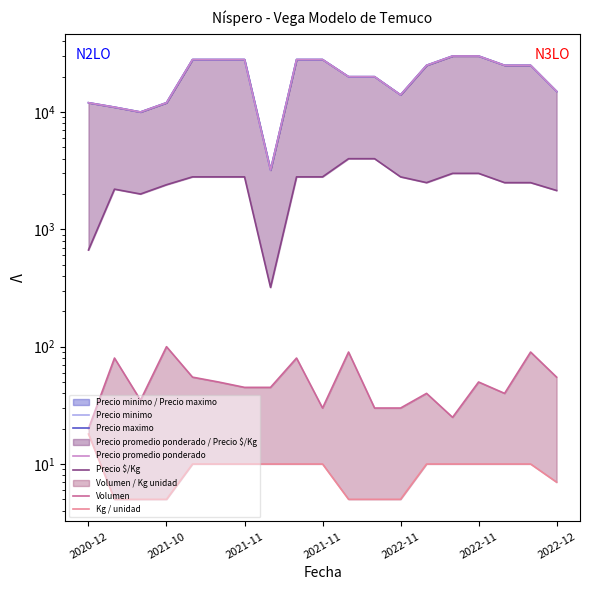

Which series has the largest total across all categories?

Precio minimo